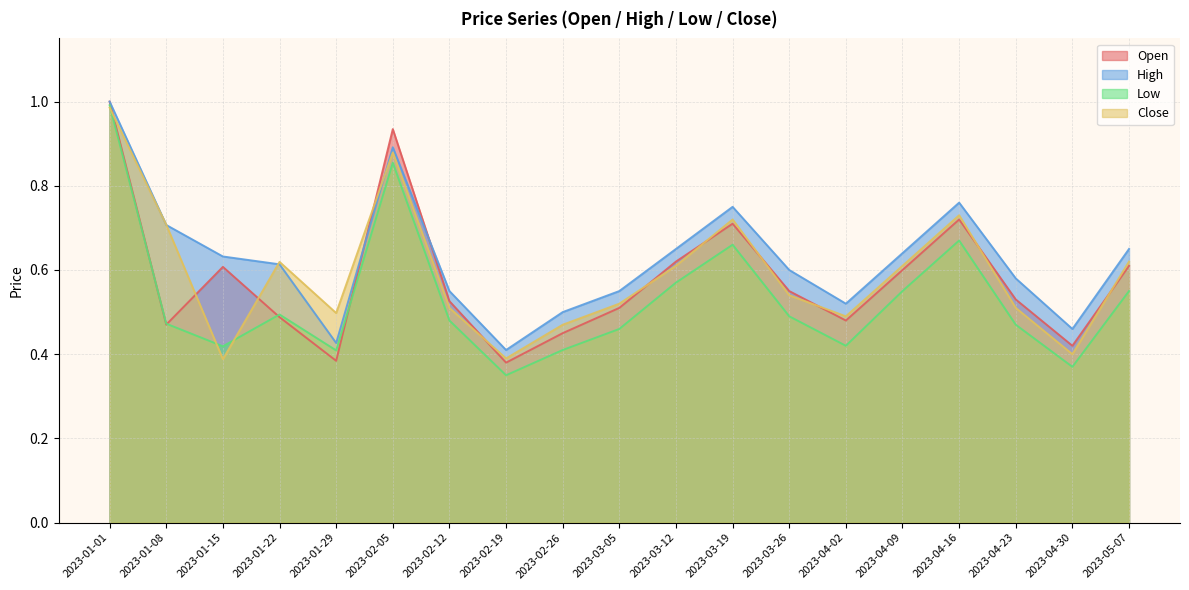

How many interior local valleys does the Close series have?

5